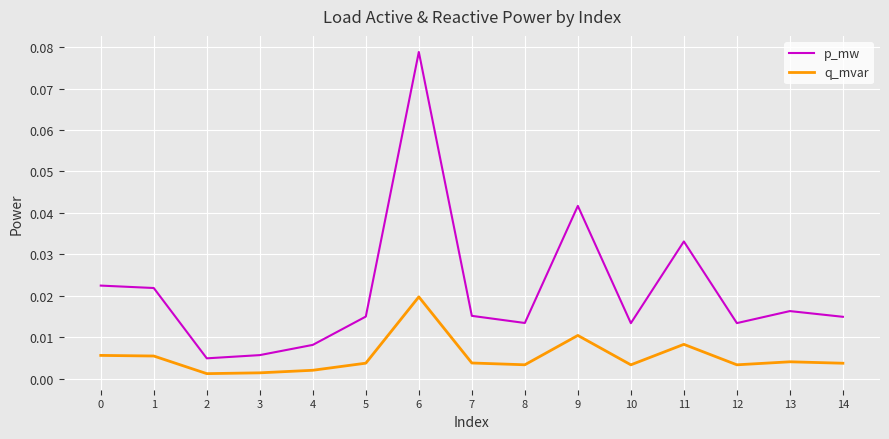

True or false: q_mvar has more than 0 points higher than both neighbors.

True